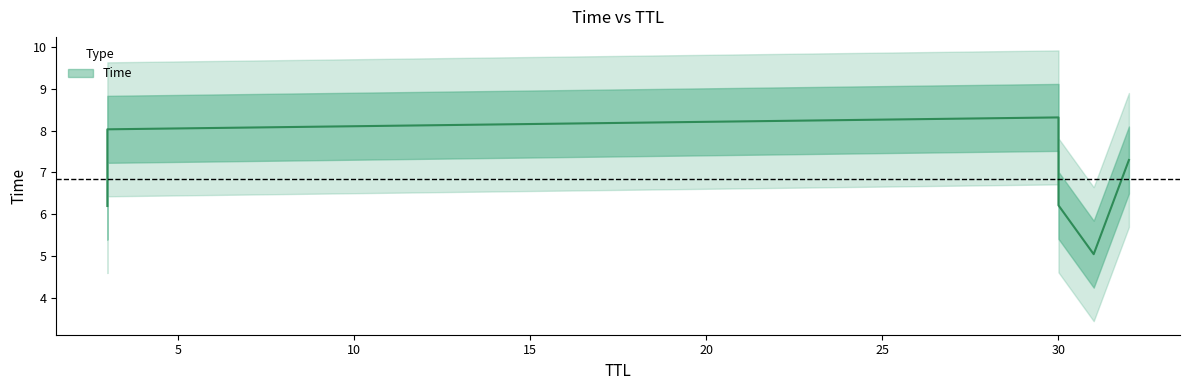

What is the greatest value displayed?

8.3